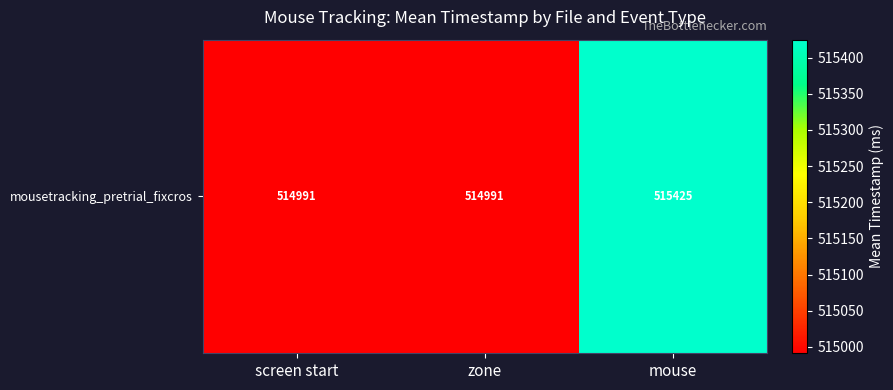

What is the sum of the values at zone and mouse?

1030415.9